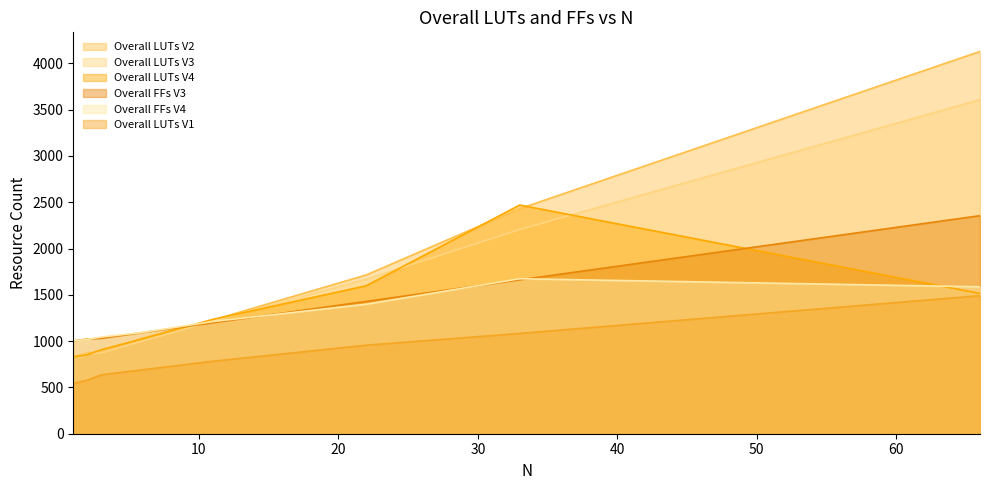

Is the value of Overall FFs V4 at 33 greater than the value of Overall LUTs V4 at 66?

Yes